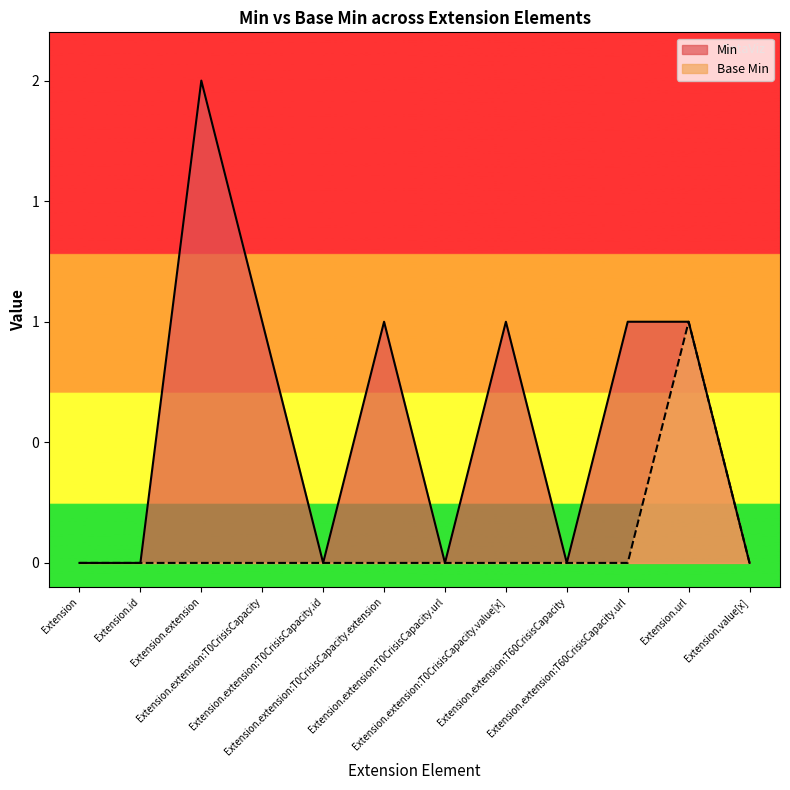

What is the difference between the maximum and minimum values in the Min series?

2